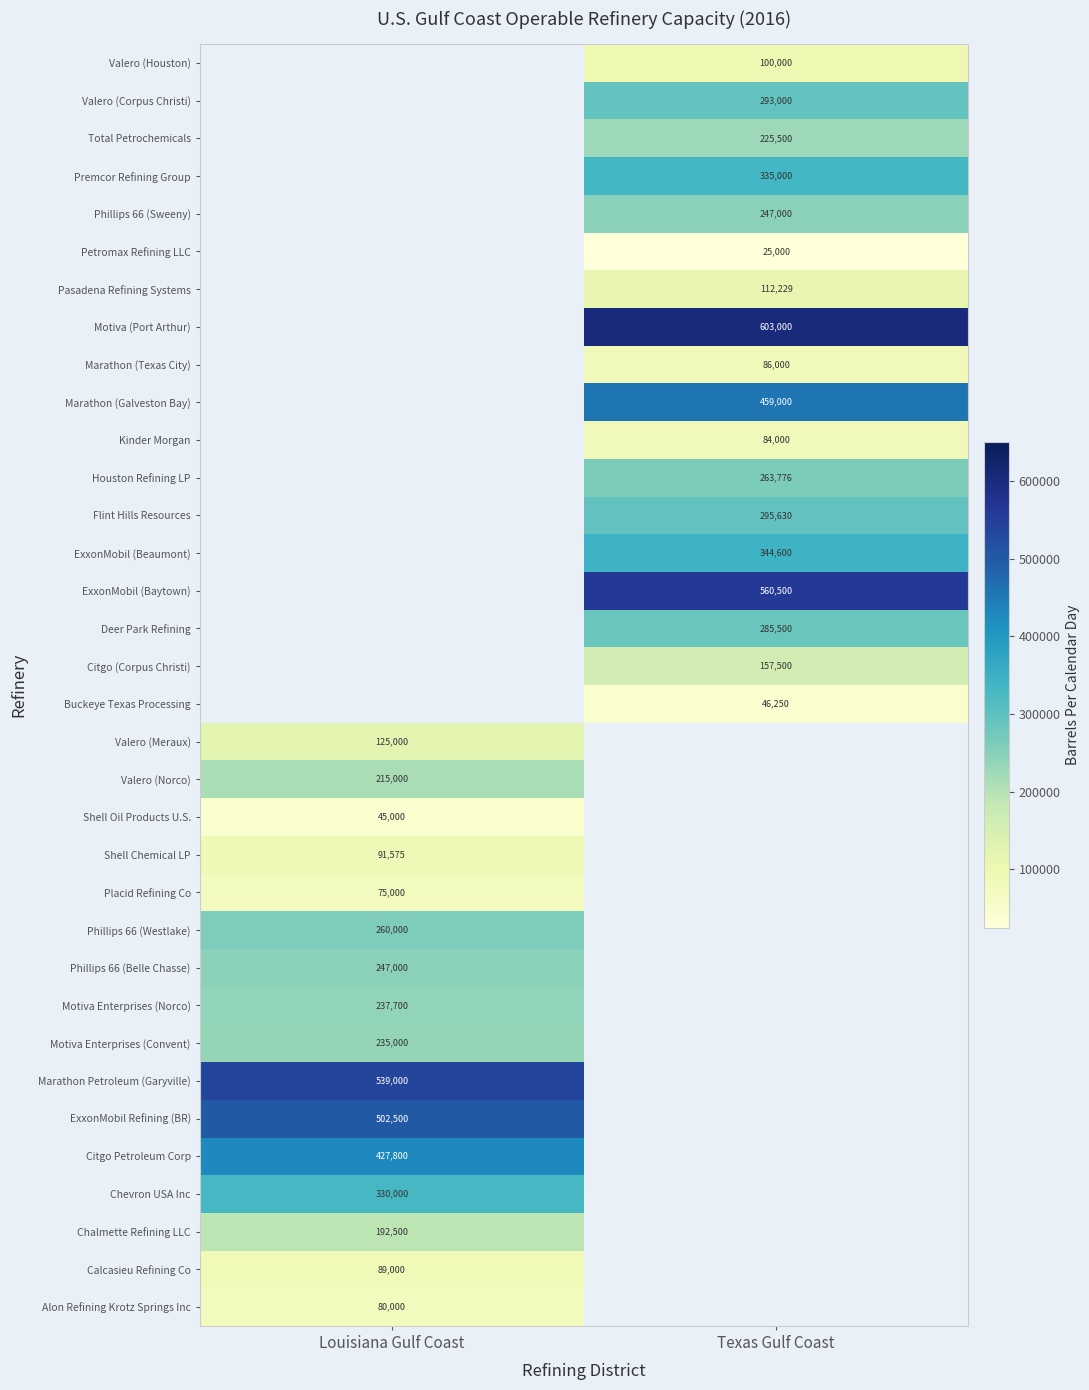

How many data points does each series have?

2